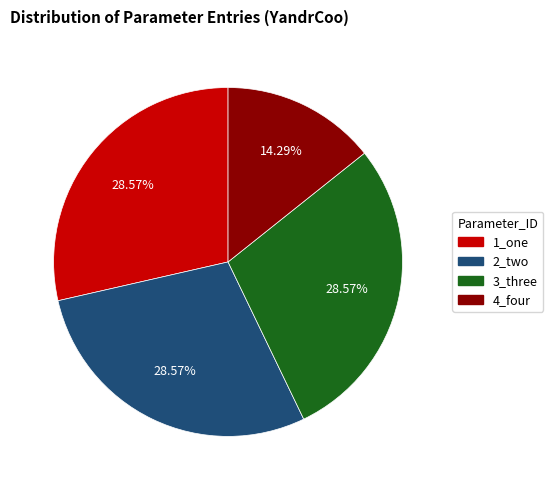

Approximately how many times larger is the value at 1_one compared to 2_two?

1.0